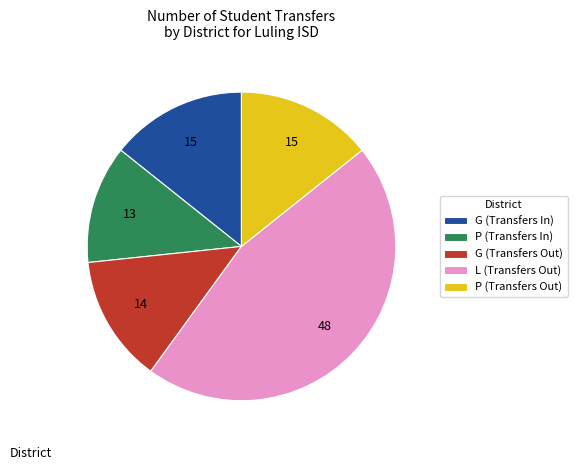

How many slices are in this pie chart?

5